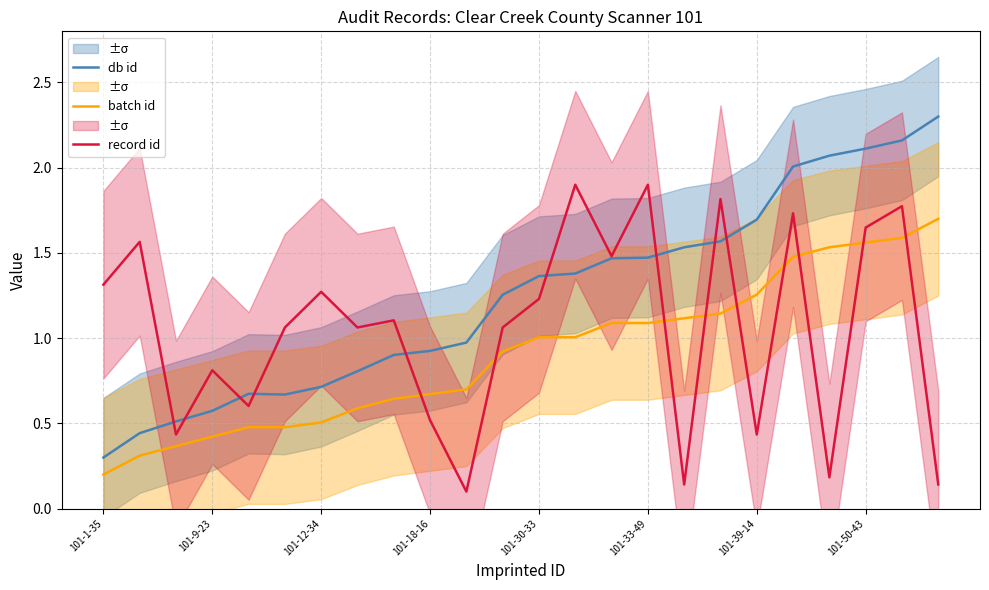

True or false: batch id has a value of 0.2 at 101-1-35.

True